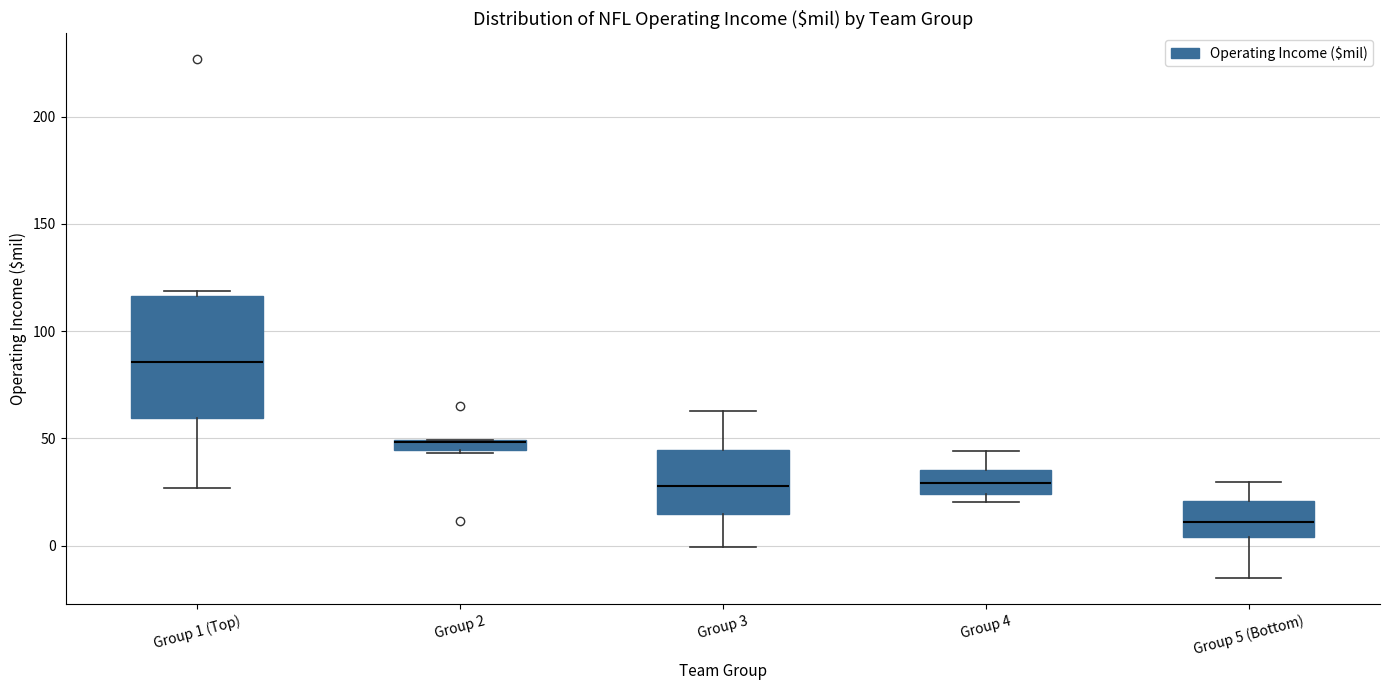

Where is the upper edge of the box for Group 2 on the y-axis? The values are not printed on the chart, so give them approximately, as read against the axis.

50